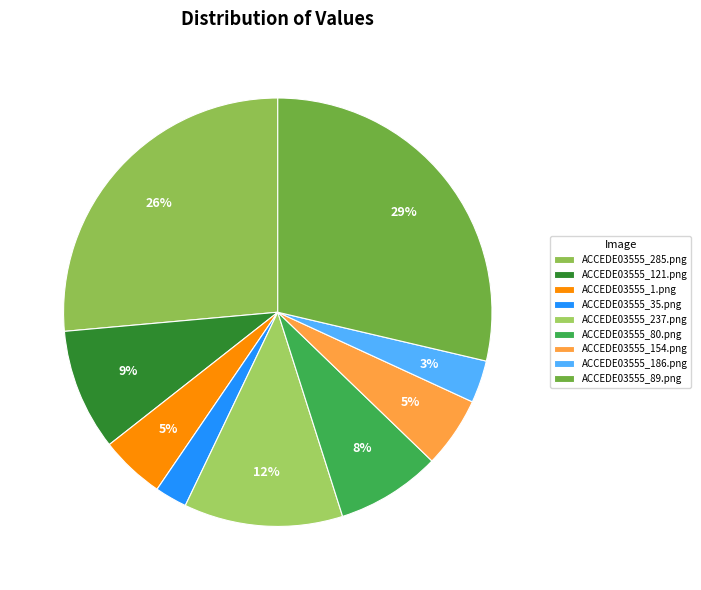

Is it true that ACCEDE03555_1.png is 5% of the pie?

True